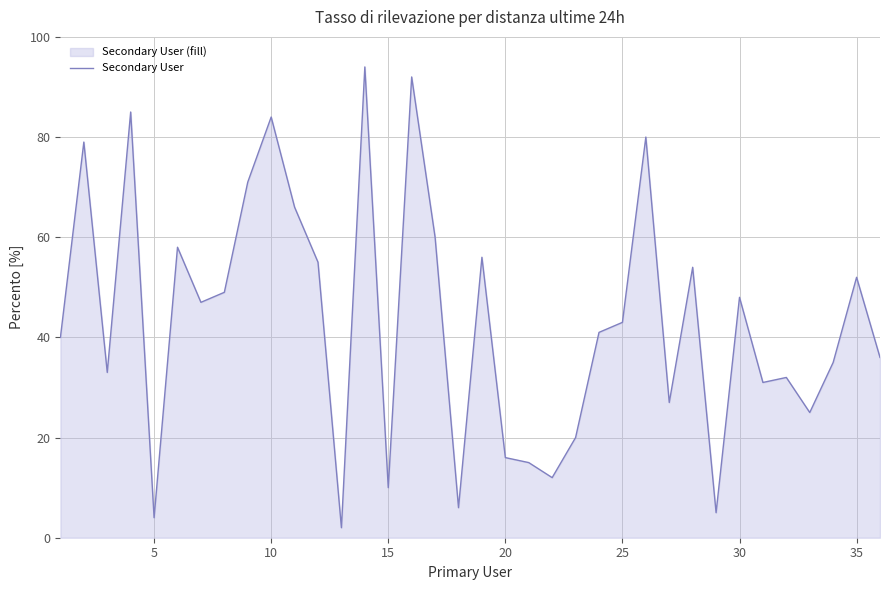

Read the value at 5.

4